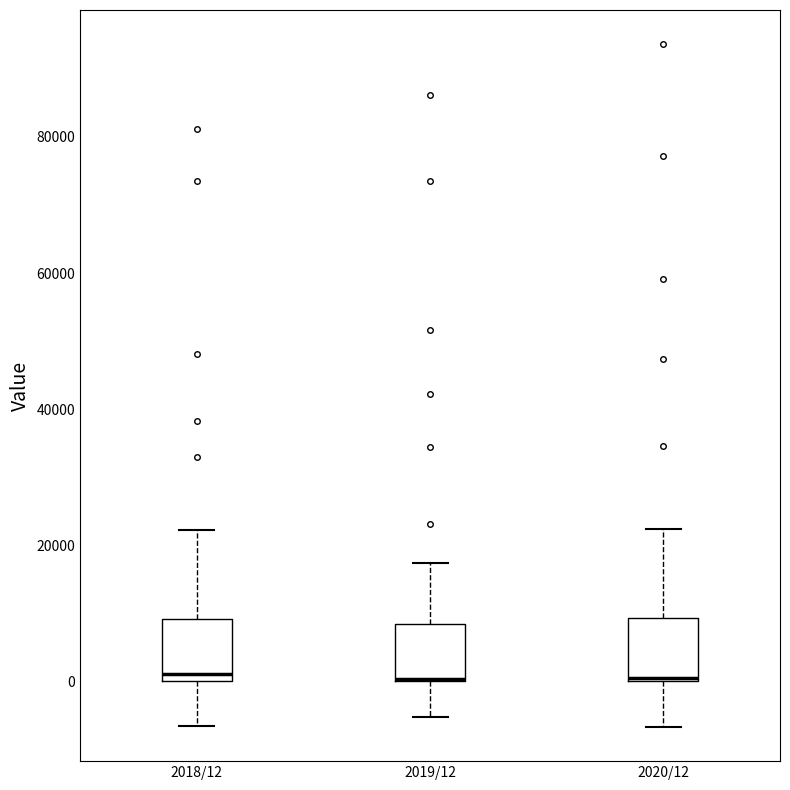

Reading left to right, transcribe this box plot: for each box, give where its median line is, the range the box spans, and where its two whiskers end, as read against the y-axis. The values are not printed on the chart, so give them approximately, as read against the axis.

2018/12: median 2000, box 0 to 10000, whiskers -6000 to 22000
2019/12: median 0 (drawn on the box's lower edge), box 0 to 8000, whiskers -6000 to 18000
2020/12: median 0, box 0 to 10000, whiskers -6000 to 22000